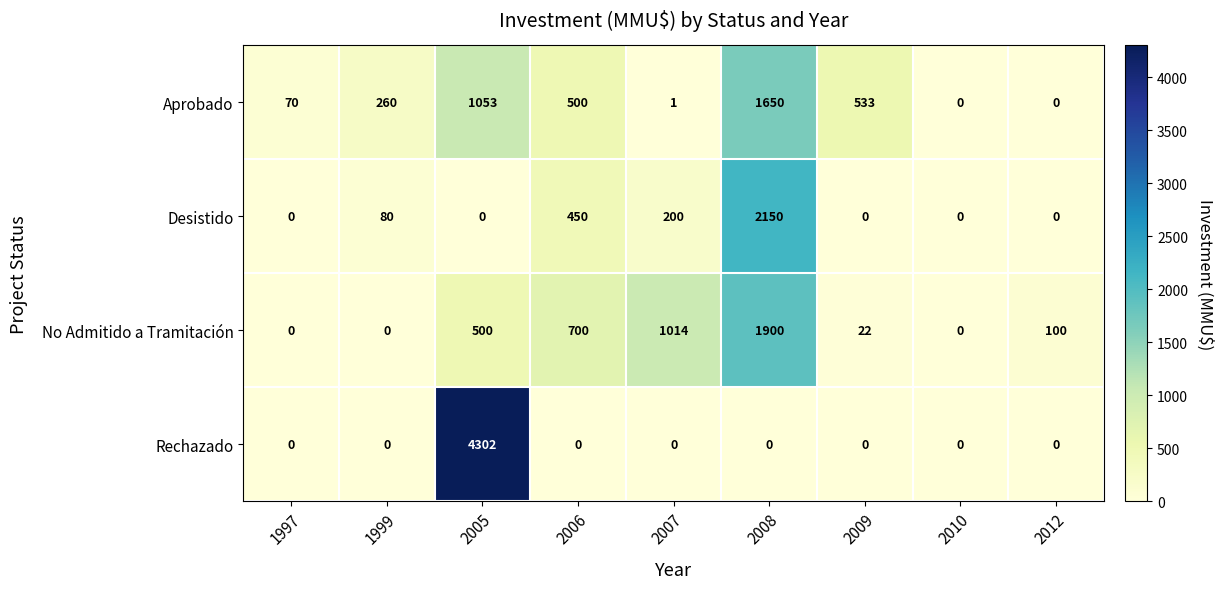

Which series has the largest total across all categories?

Rechazado